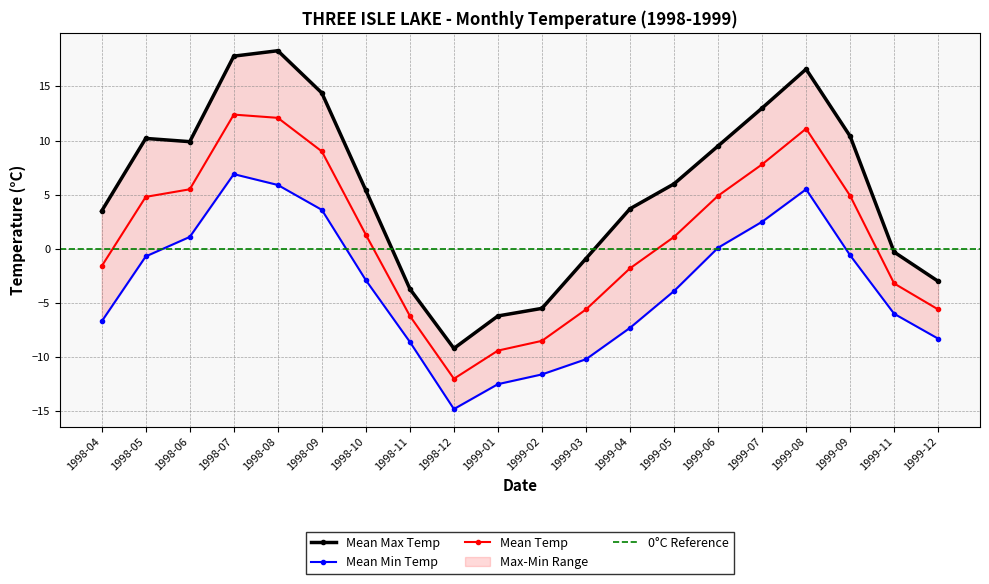

Is it true that Mean Temp equals -10.0 at 1999-03?

False